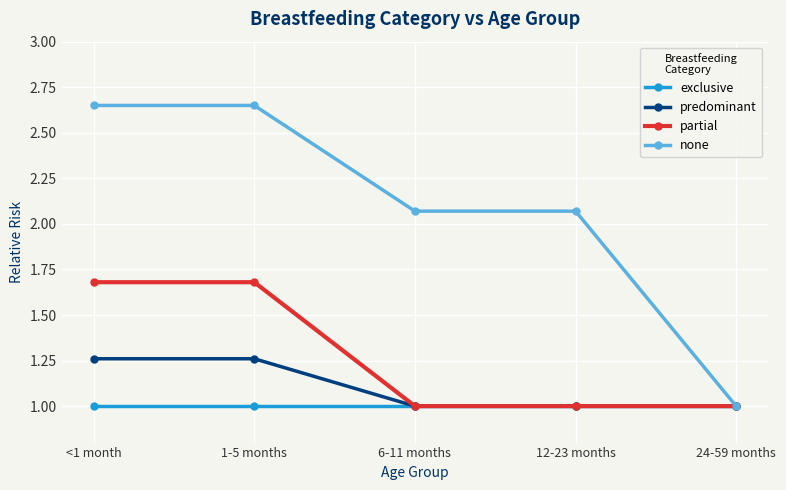

Rank the series at 1-5 months from highest to lowest value.

none, partial, predominant, exclusive